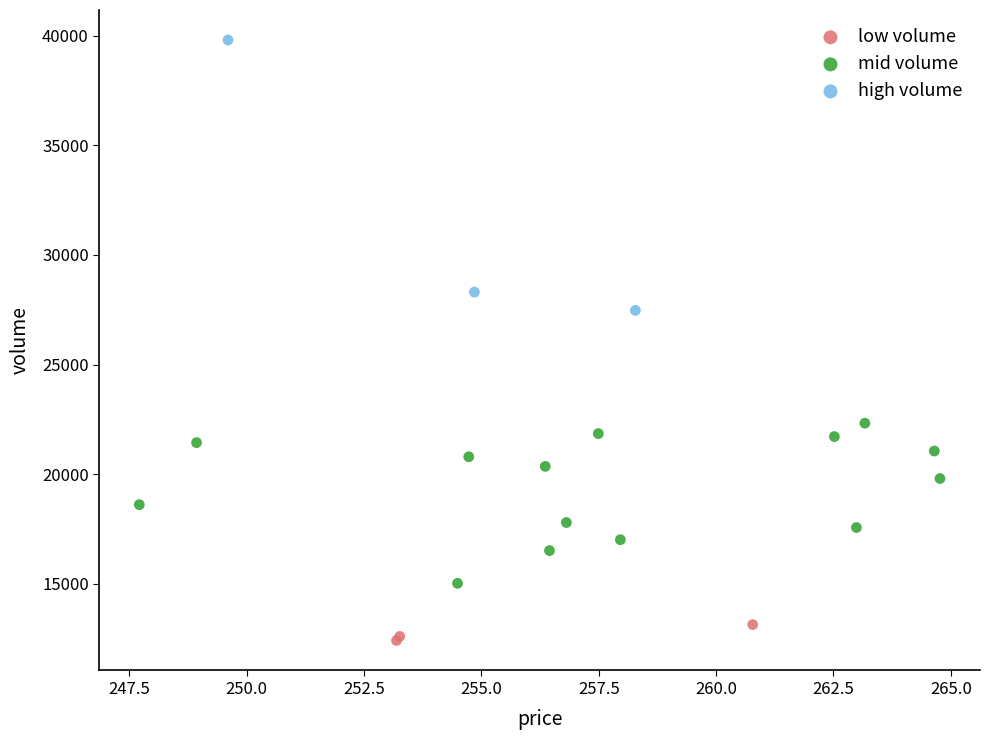

Which series has the largest Y range (max minus min)?

high volume